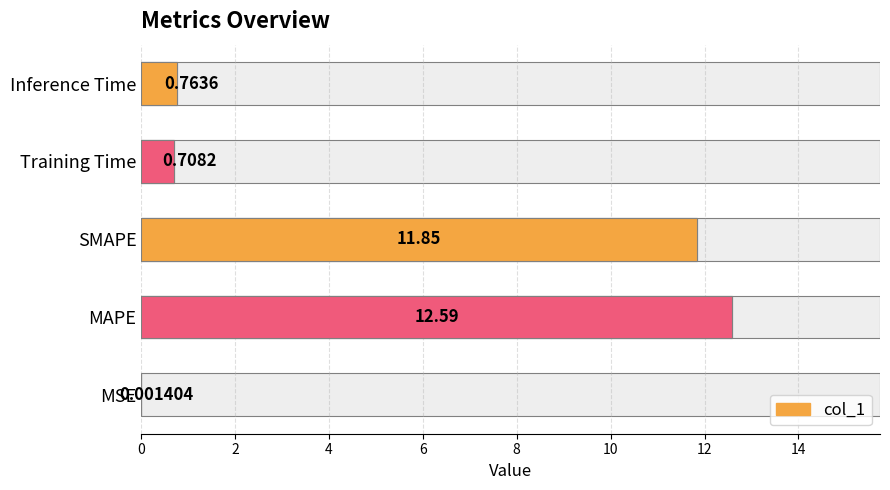

What is the maximum value shown in the chart?

12.6